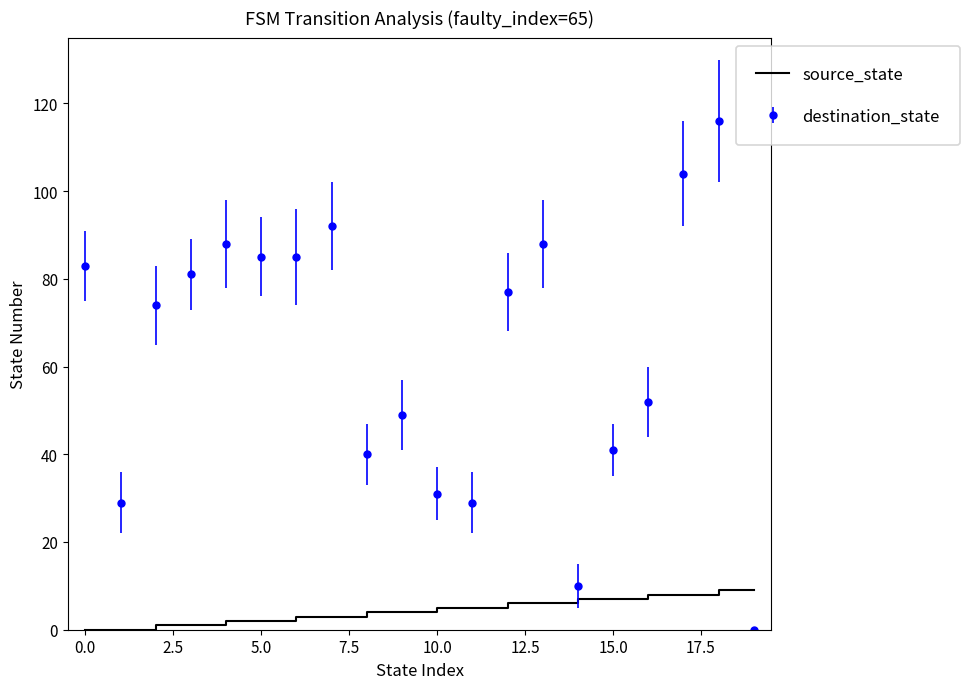

What is the maximum value for source_state?

9